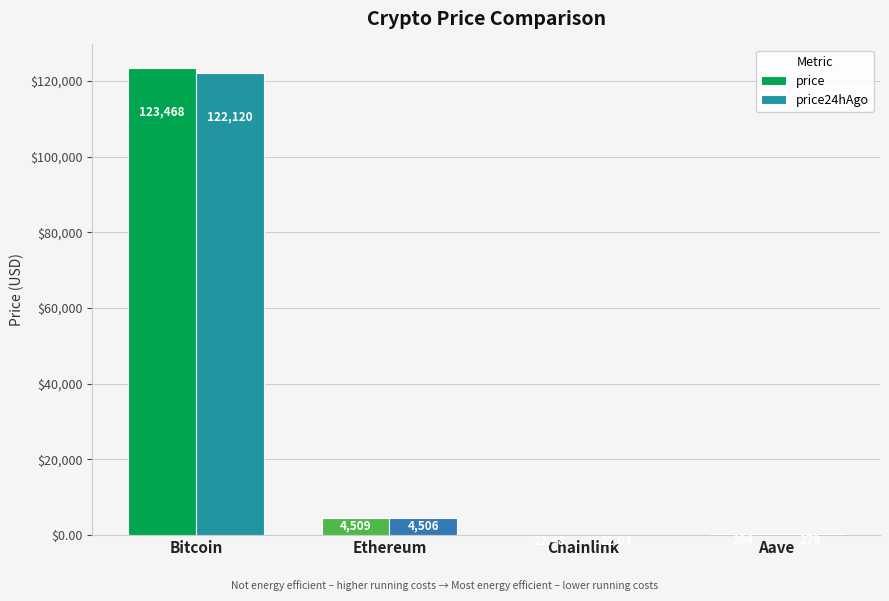

Reading right to left, what are all the values shown in this chart?

price: 284.2	22.5	4508.6	123468.0
price24hAgo: 278.7	22.0	4505.6	122120.0